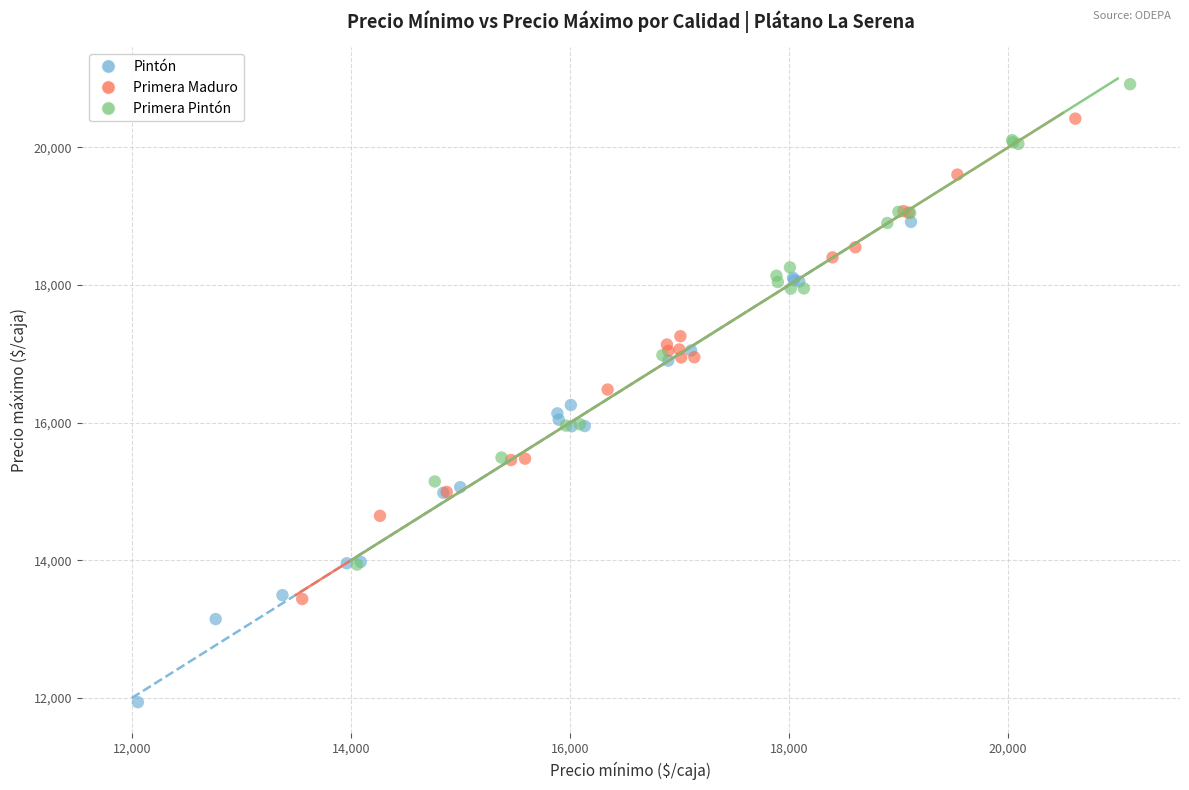

Which series reaches the minimum Y coordinate?

Pintón